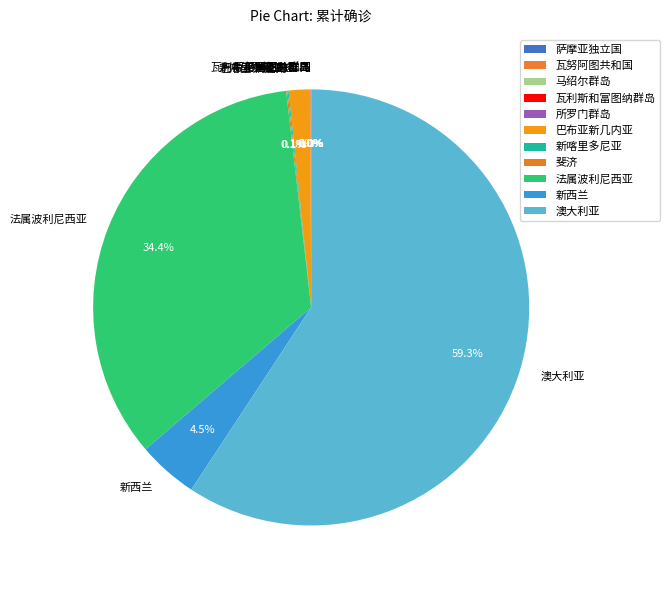

What portion of the pie excludes 法属波利尼西亚?

65.6%